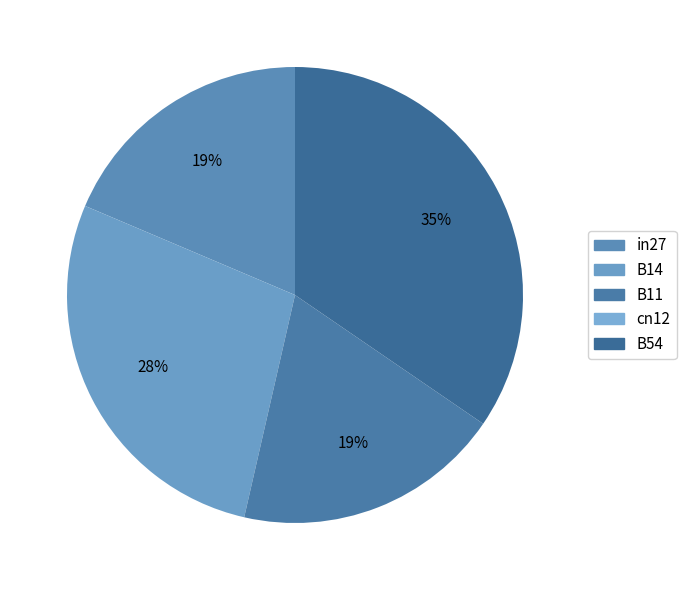

To the nearest percent, what portion does B11 represent?

19%